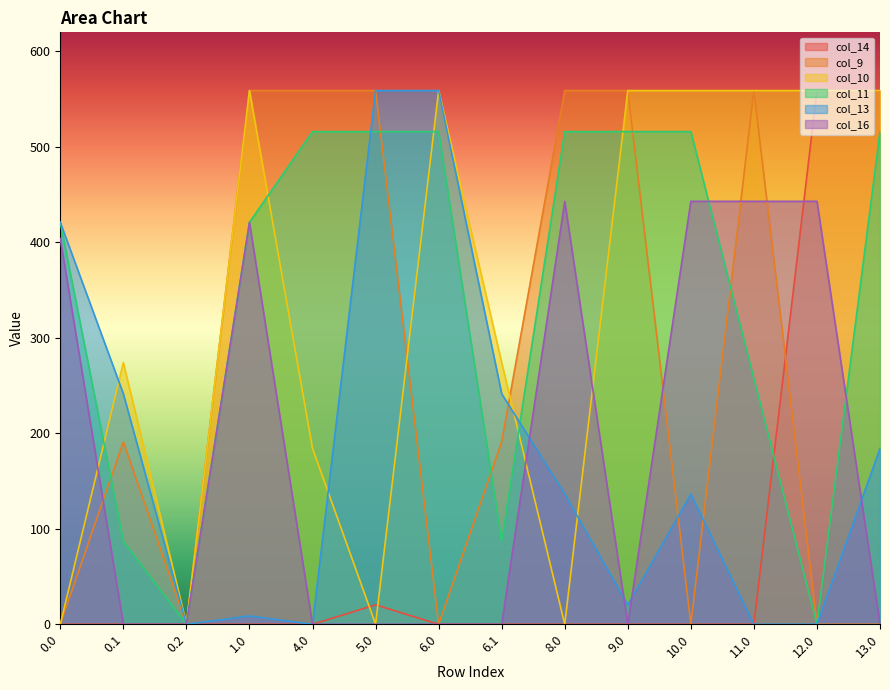

What is the difference between the col_9 values at 1.0 and 0.2?

559.0